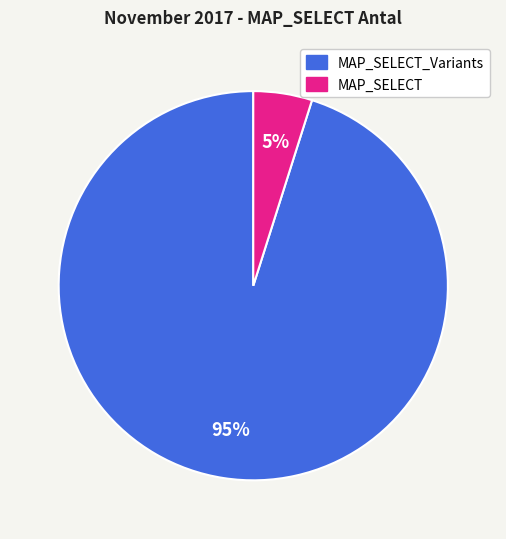

How many segments does this pie chart have?

2